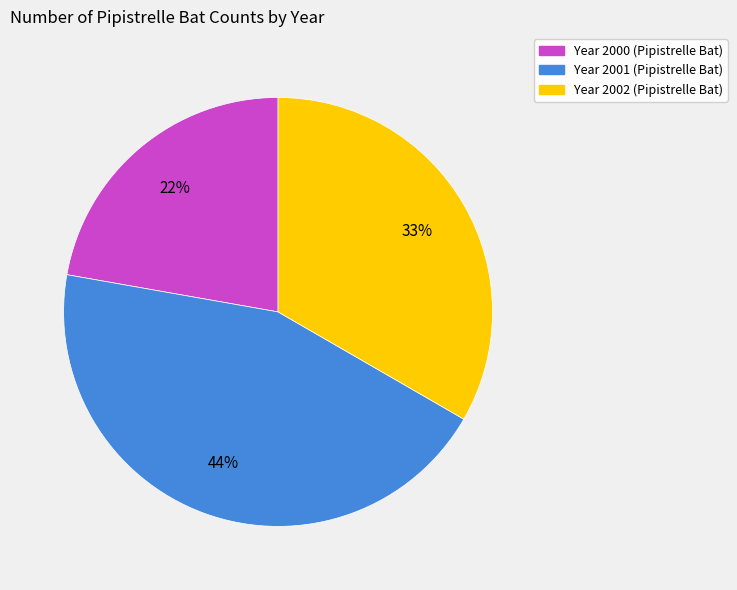

What is the smallest slice in the pie chart?

Year 2000 (Pipistrelle Bat)